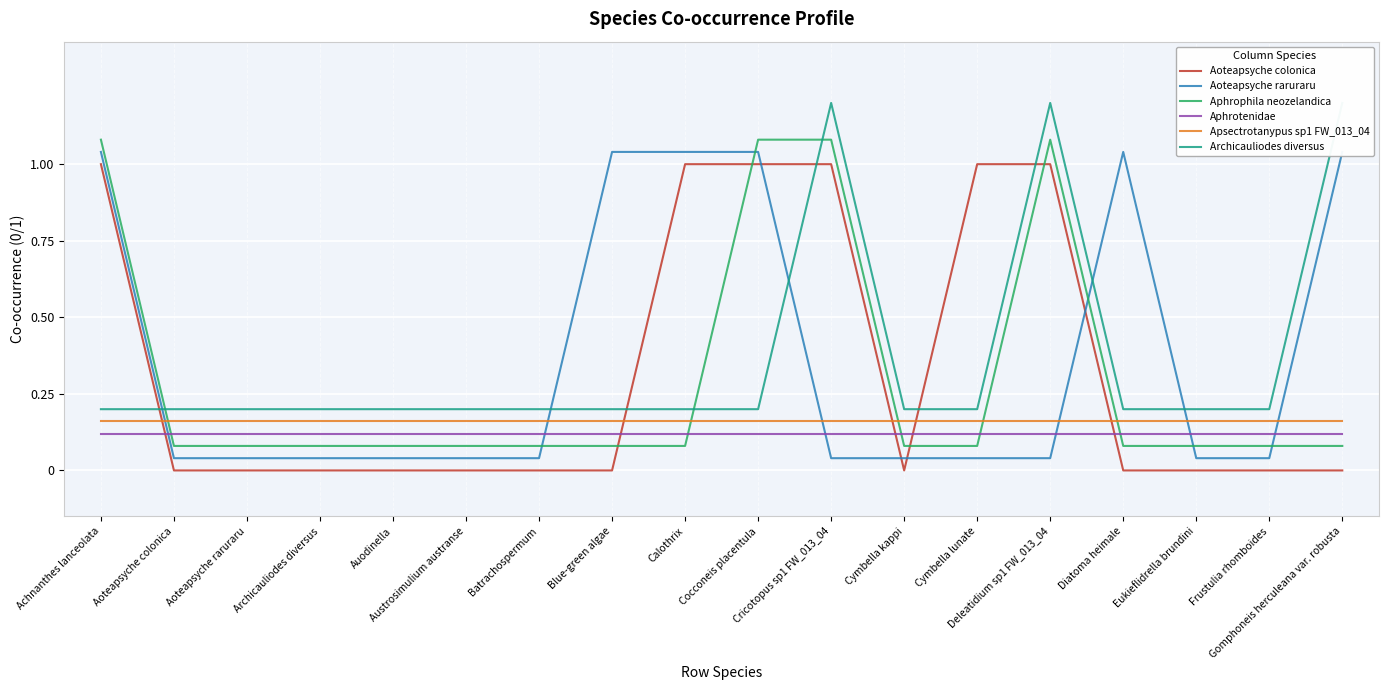

Which series changed the most between Eukieflidrella brundini and Frustulia rhomboides?

Aoteapsyche colonica